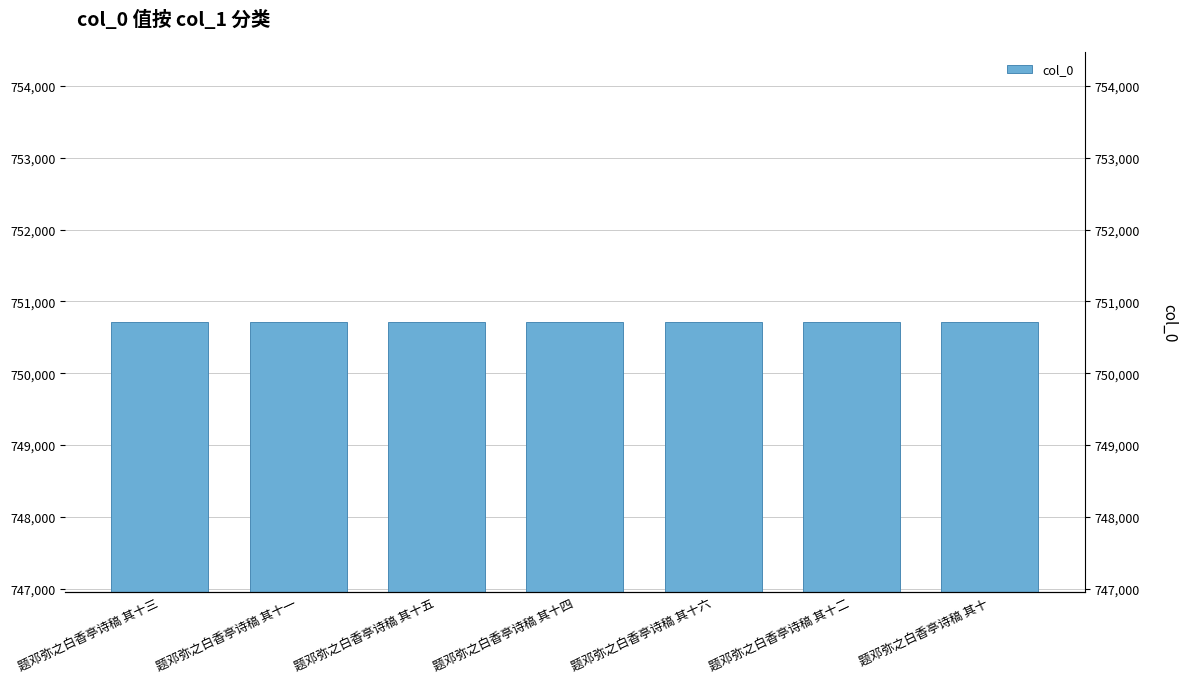

At which category does the chart reach its peak across all series?

题邓弥之白香亭诗稿 其十六